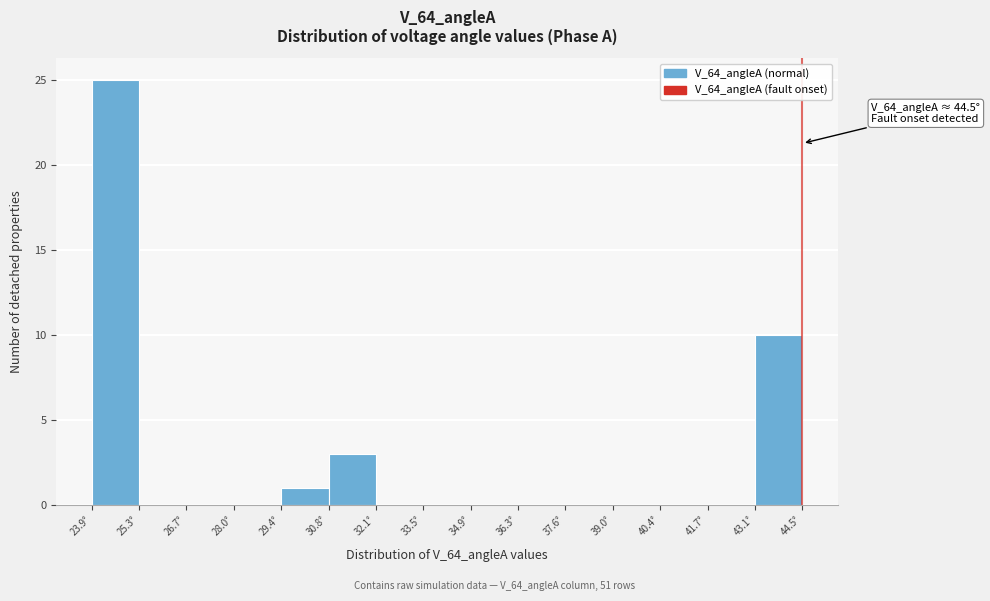

Over which range of the x-axis is the bar tallest?

24.0 to 25.2